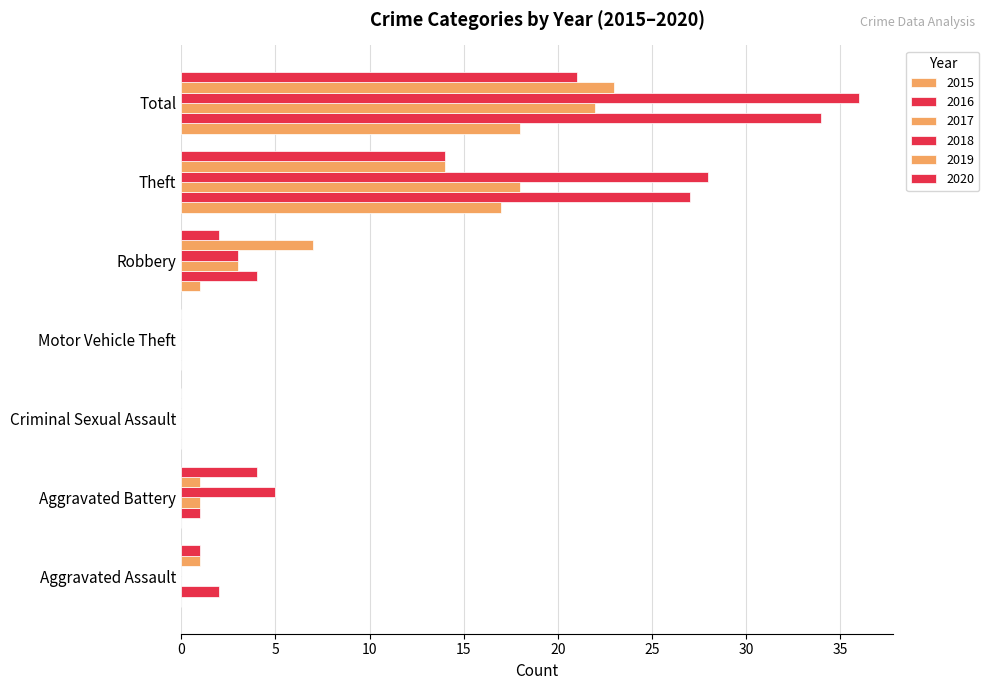

The value of 2020 at Theft is 14. True or false?

True